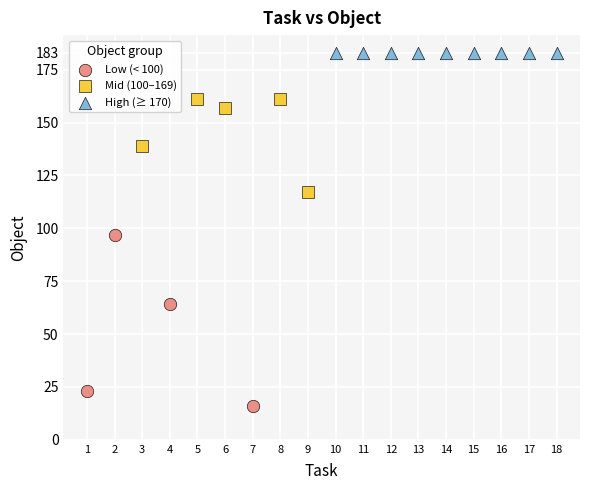

Which series reaches the maximum Y coordinate?

High (≥ 170)